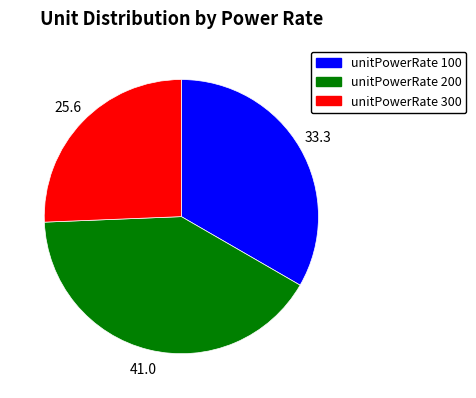

Count the number of slices in the pie.

3